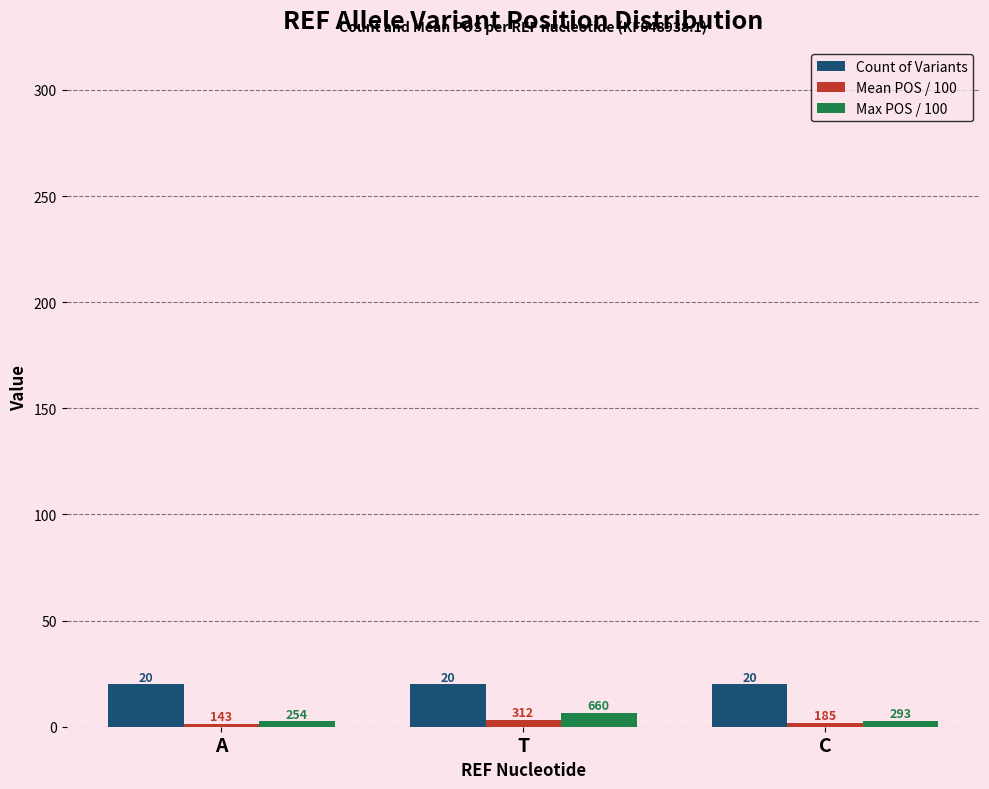

At which category is the sum across all series the highest?

T